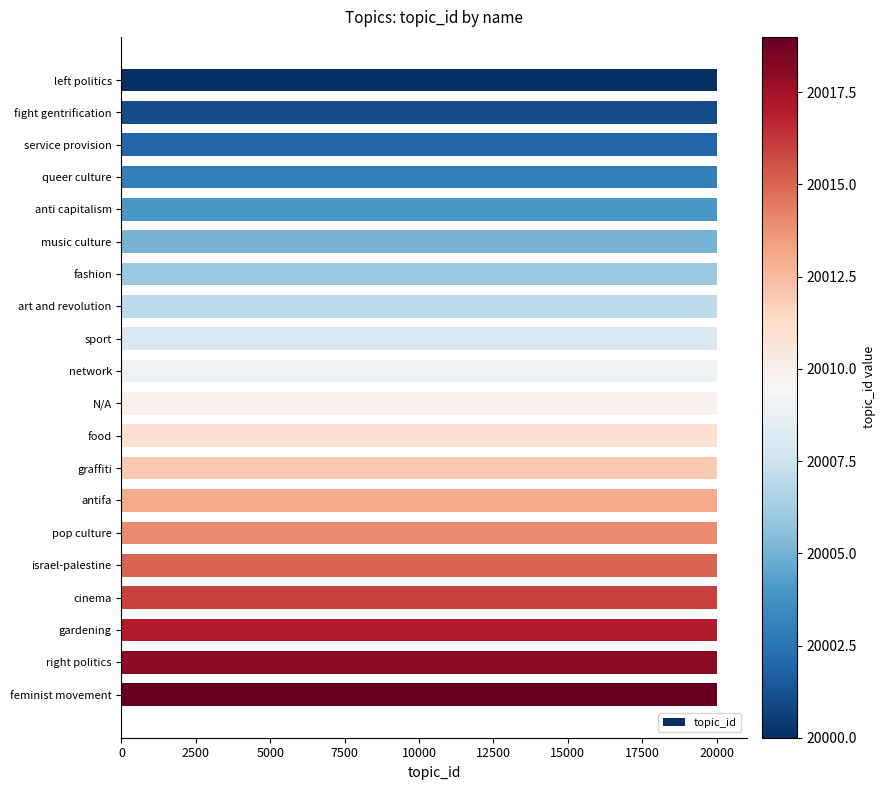

What is the minimum value shown in the chart?

20000